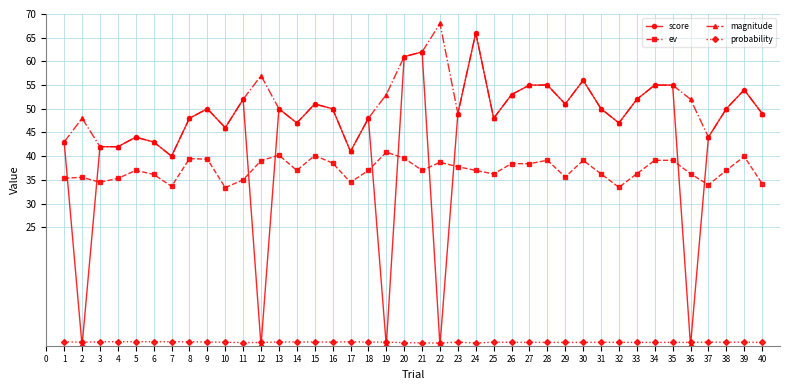

What is the sum of all probability values?

29.6